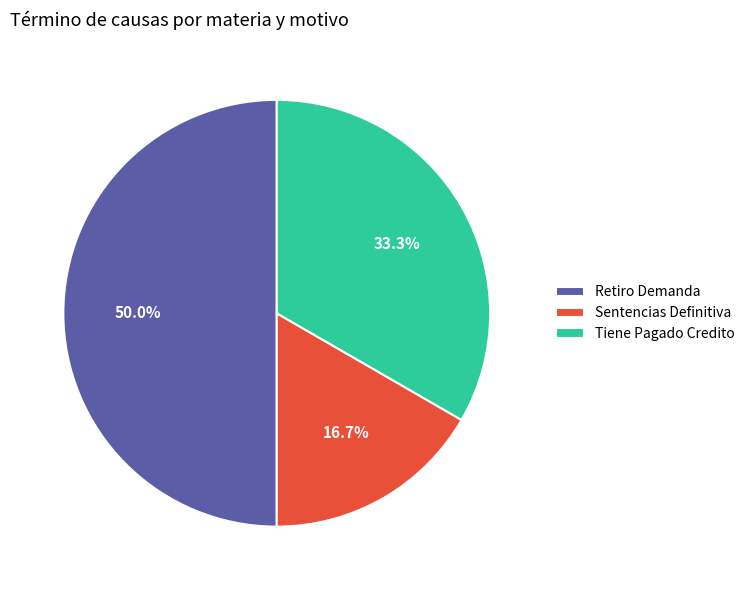

Is it true that Retiro Demanda is 50% of the pie?

True